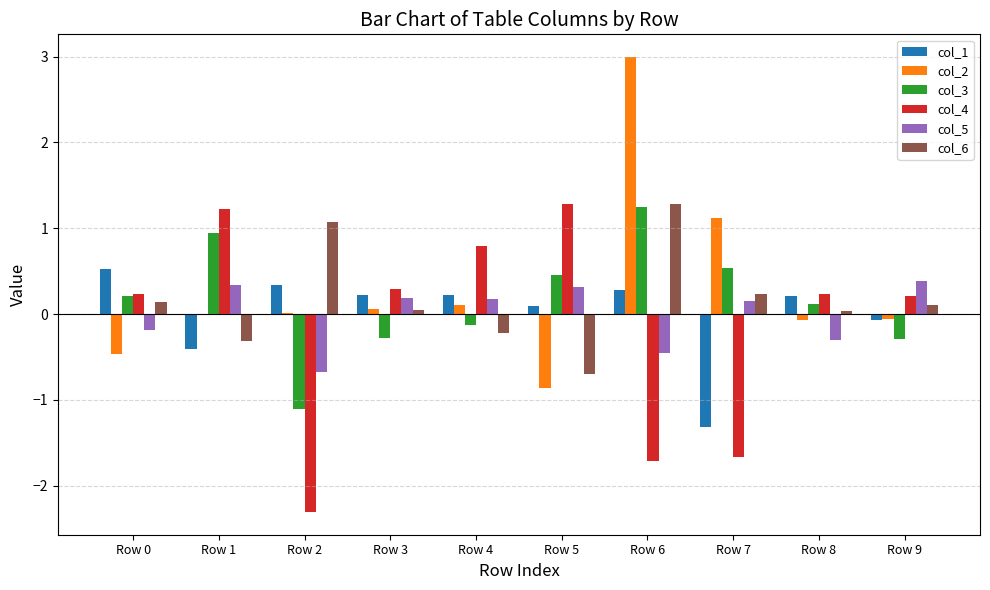

Is it true that col_2 equals 1.1 at Row 7?

True